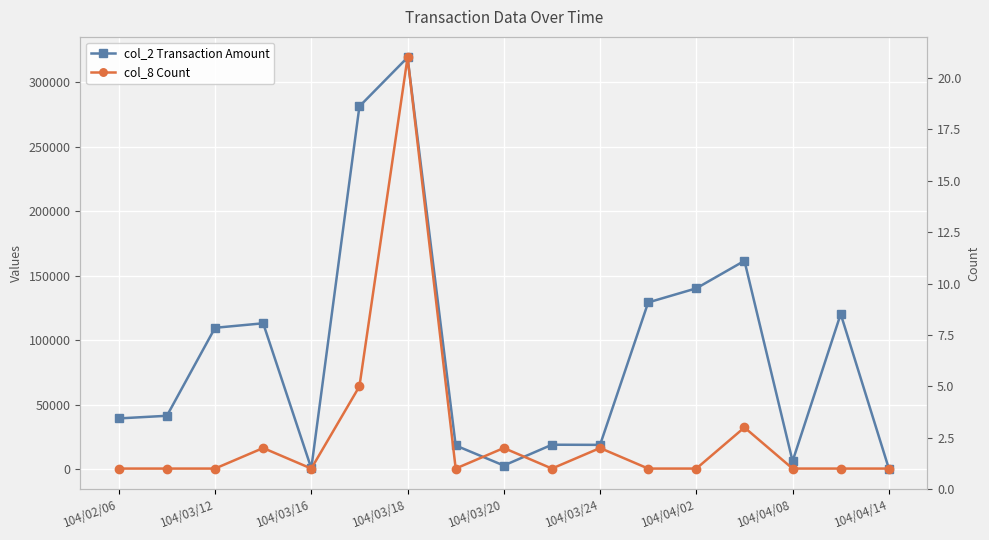

What is the average value of the col_8 Count series?

3